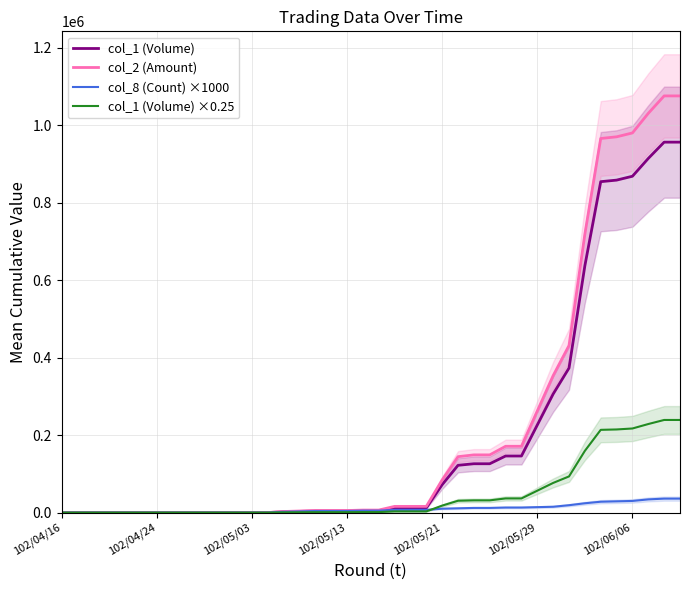

How many distinct data groups are displayed?

4